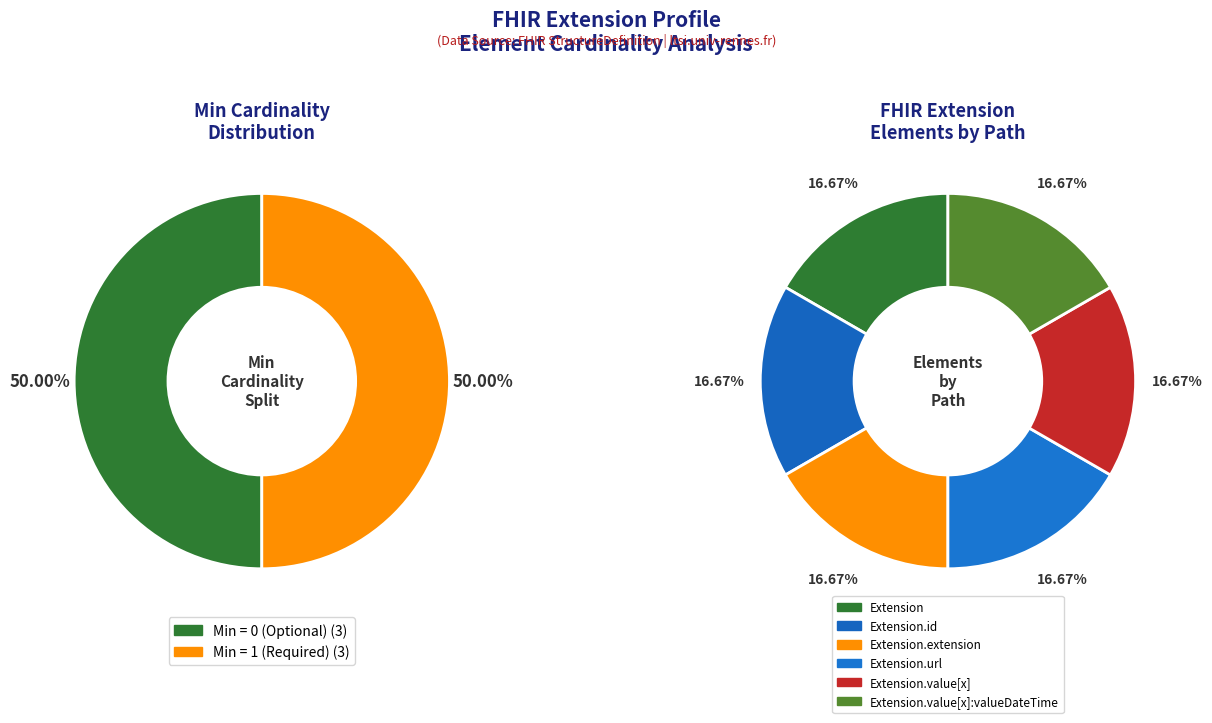

To the nearest percent, what is the combined percentage of Extension.extension and Extension.url?

33%